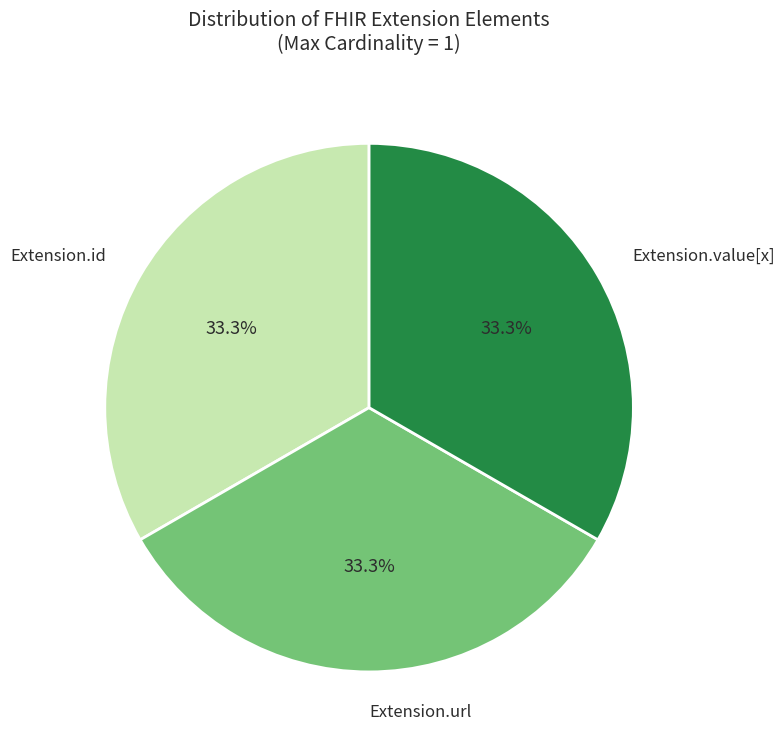

What percentage is the Extension.url slice, to the nearest percent?

33%